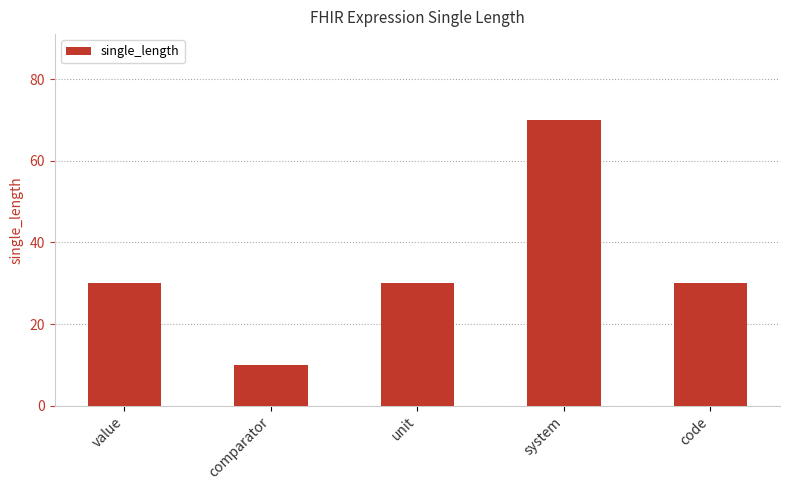

True or false: the data shows 21 at unit.

False